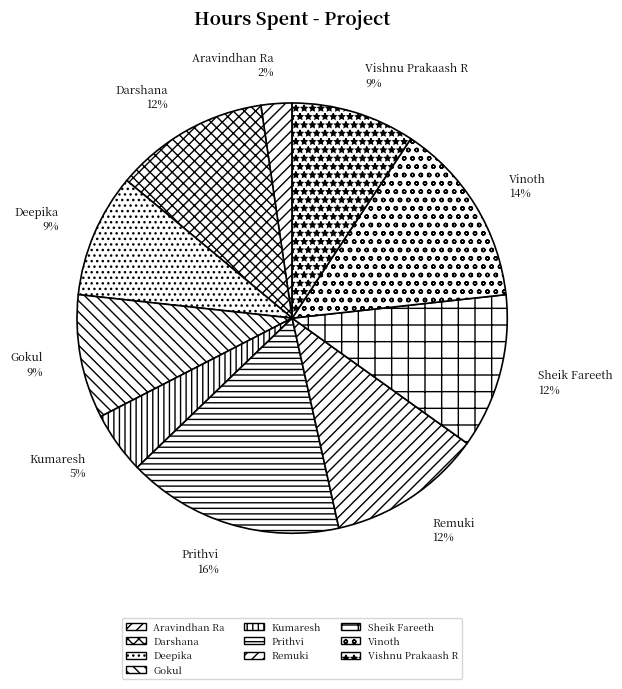

How many segments does this pie chart have?

10